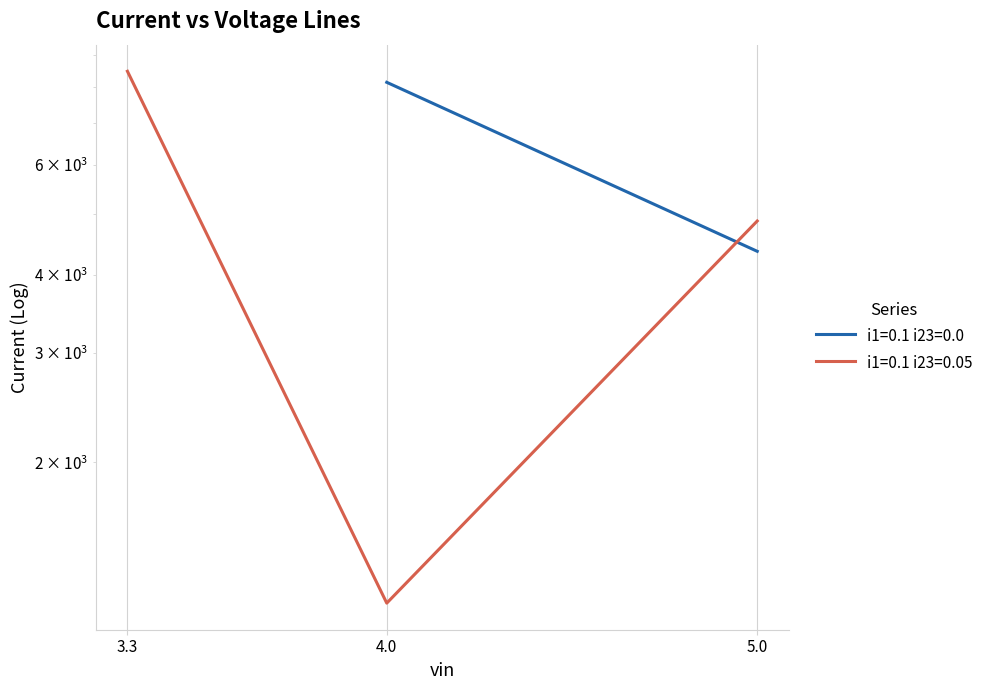

What is the difference between the values at 5.0 and 4.0?

3683.5